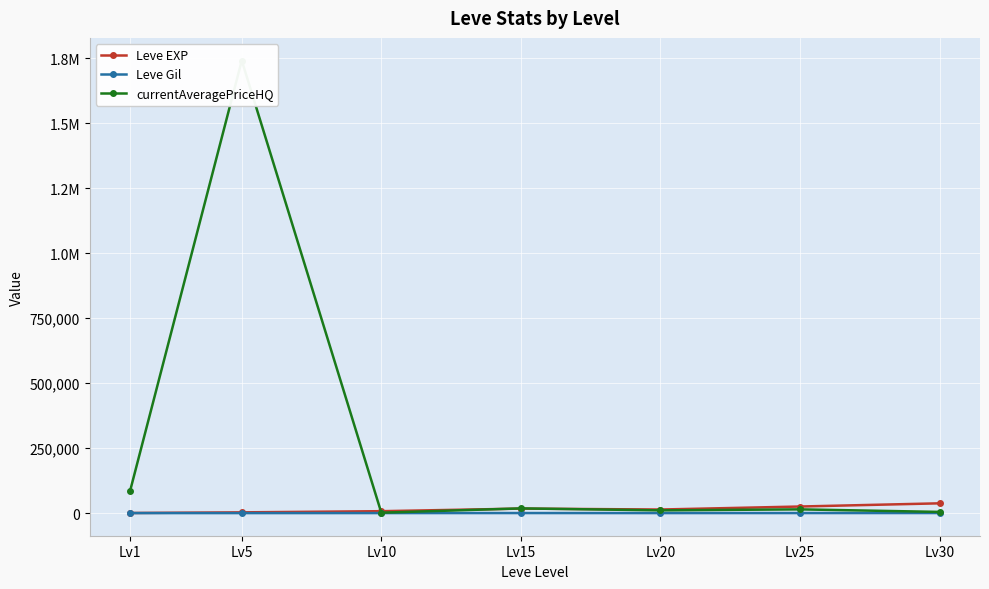

At which category does Leve Gil reach its first local peak?

Lv15